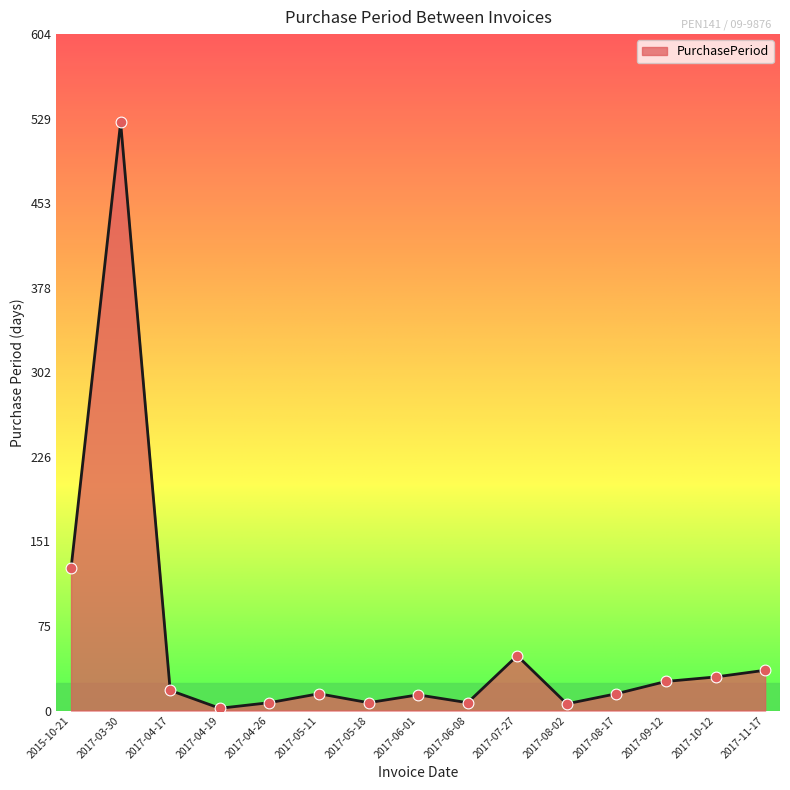

What is the change in value from 2017-04-17 to 2017-10-12?

+12